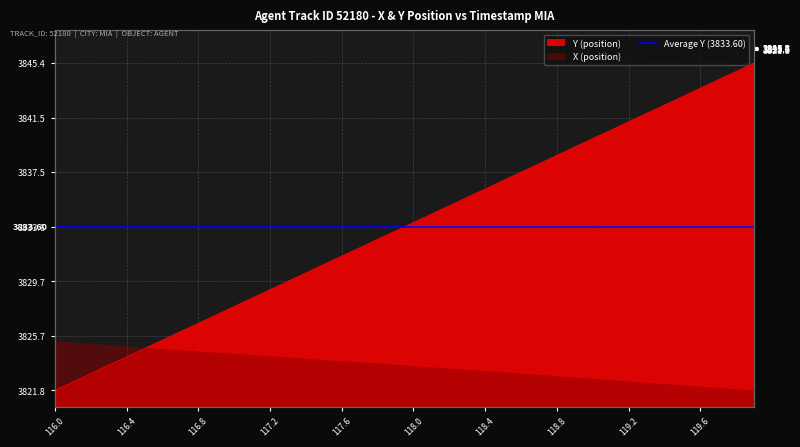

What position from the left is 118.3?

24